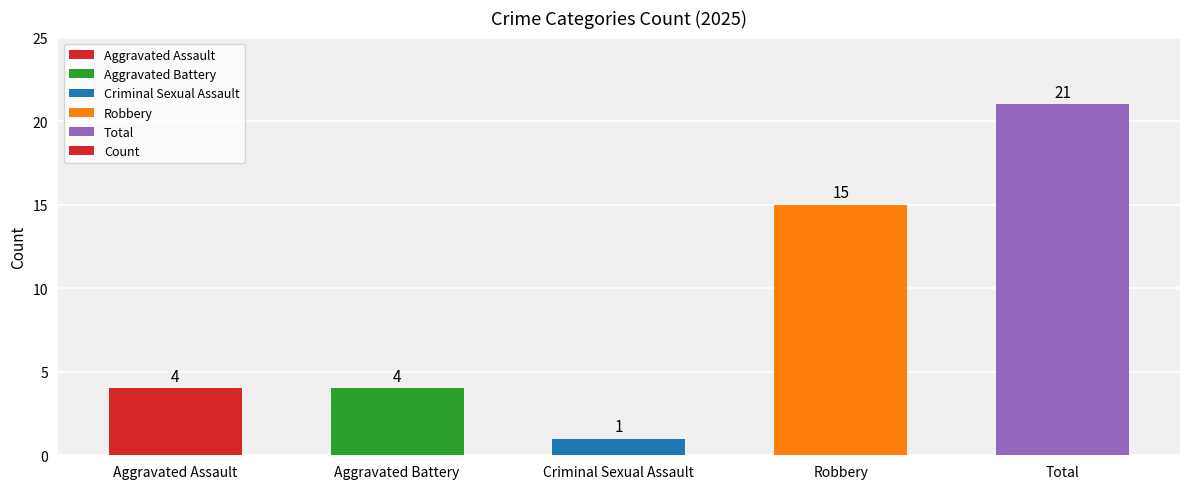

The value at Total is 5. True or false?

False